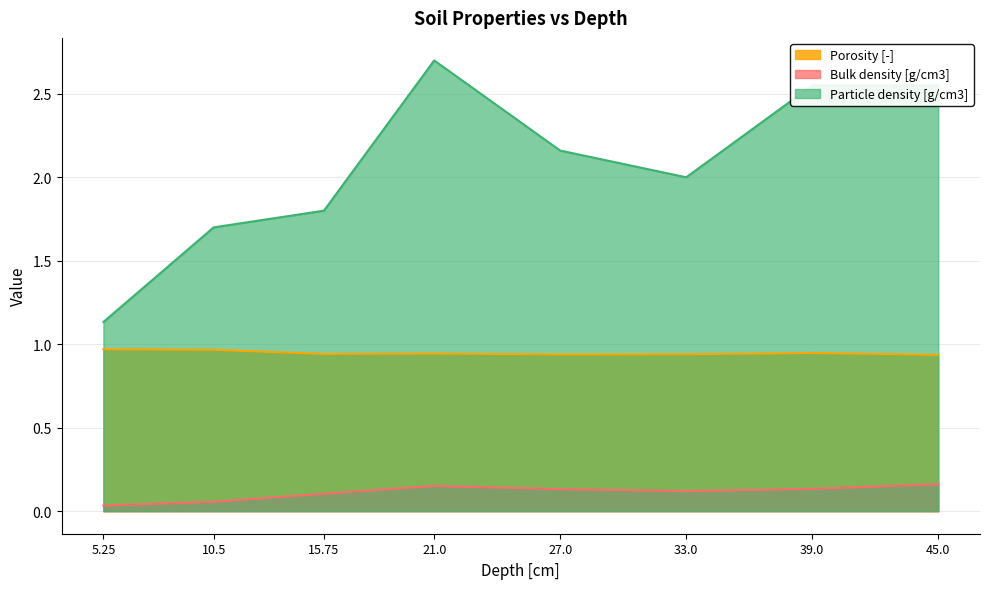

What is the label of the 6th point from the left?

33.0